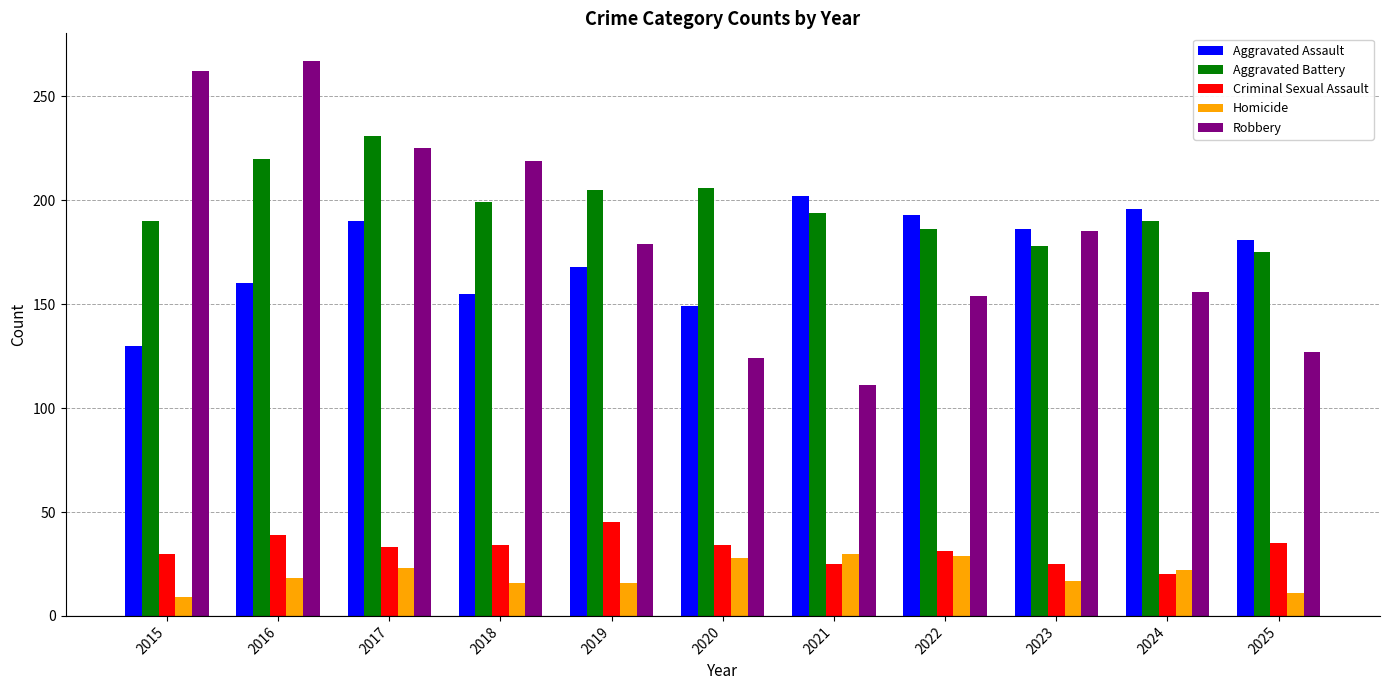

What are all the series names shown in the legend?

Aggravated Assault, Aggravated Battery, Criminal Sexual Assault, Homicide, Robbery